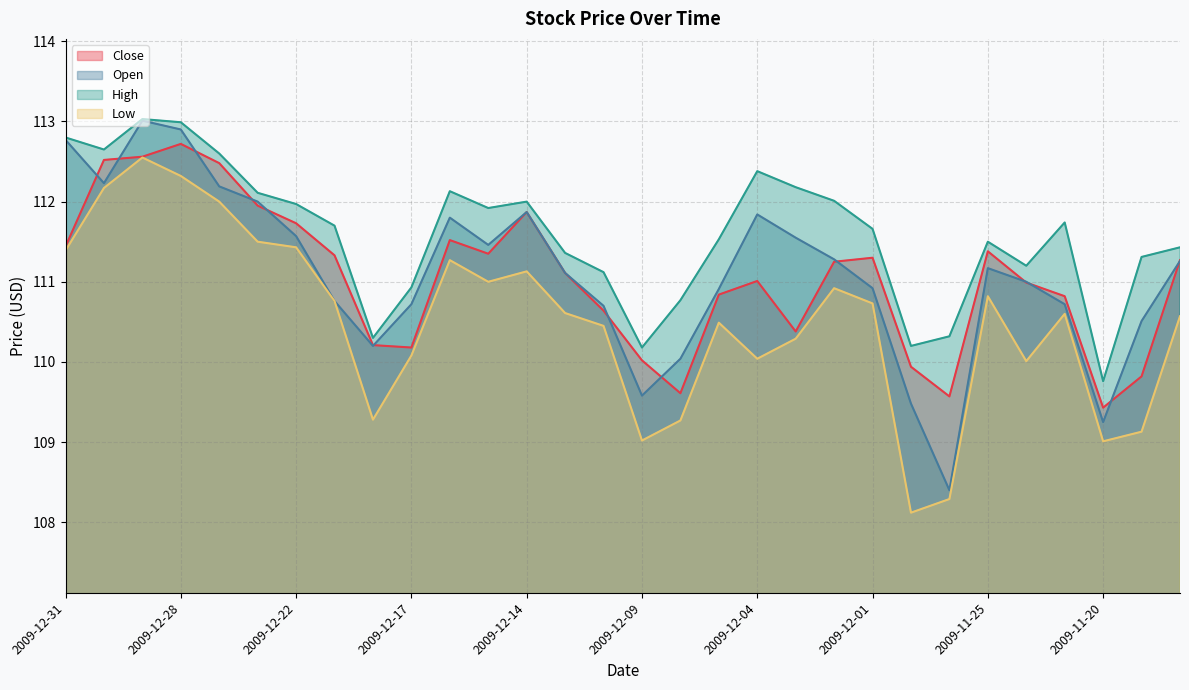

Is the value of High at 2009-11-30 greater than the value of Low at 2009-12-10?

No